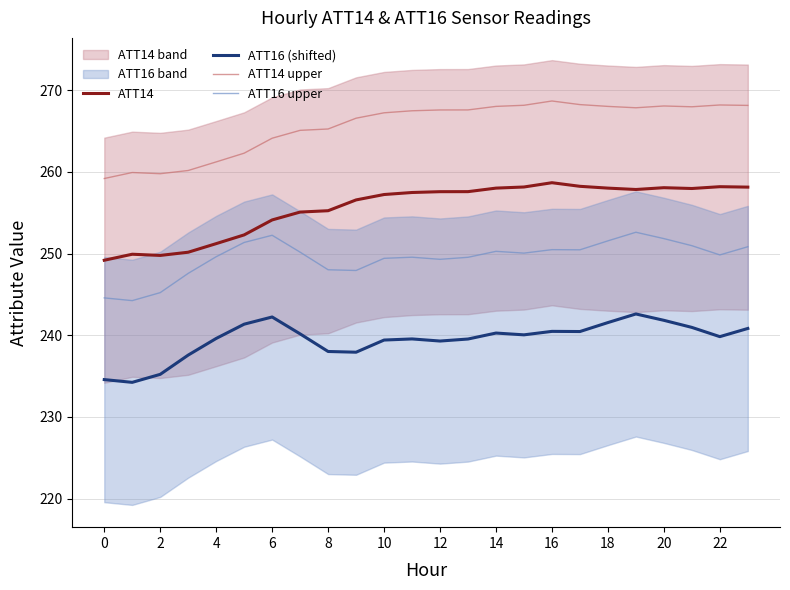

Which series has the largest range (max minus min)?

ATT14